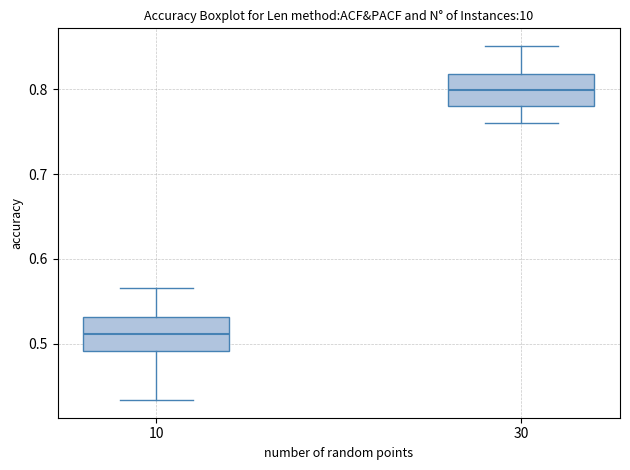

Reading left to right, read every box against the y-axis: the position of its median line, the range the box covers, and the ends of its whiskers. The values are not printed on the chart, so give them approximately, as read against the axis.

10: median 0.51, box 0.49 to 0.53, whiskers 0.43 to 0.57
30: median 0.80, box 0.78 to 0.82, whiskers 0.76 to 0.85